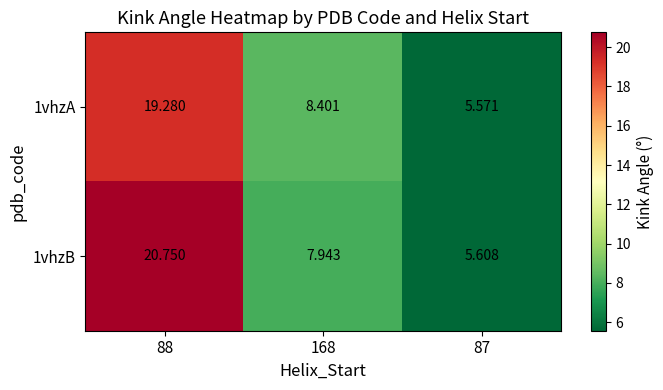

List the series in order of their peak value, lowest first.

1vhzA, 1vhzB